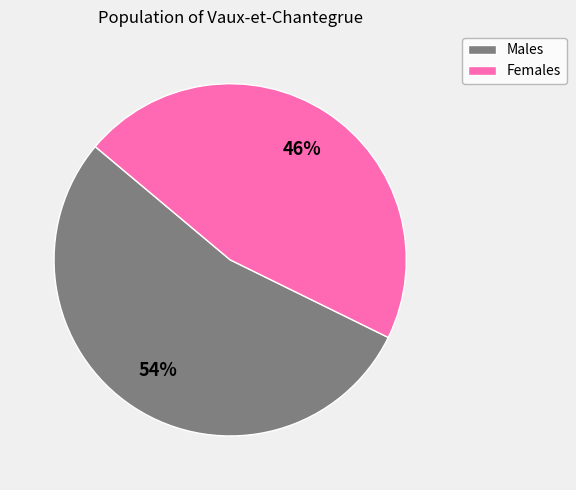

Is there any slice that represents more than half of the pie?

Yes